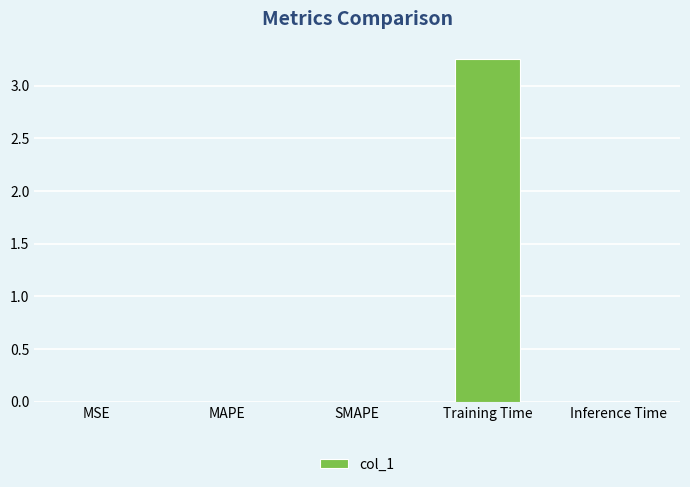

Is it true that the value at MSE is 0.0?

True